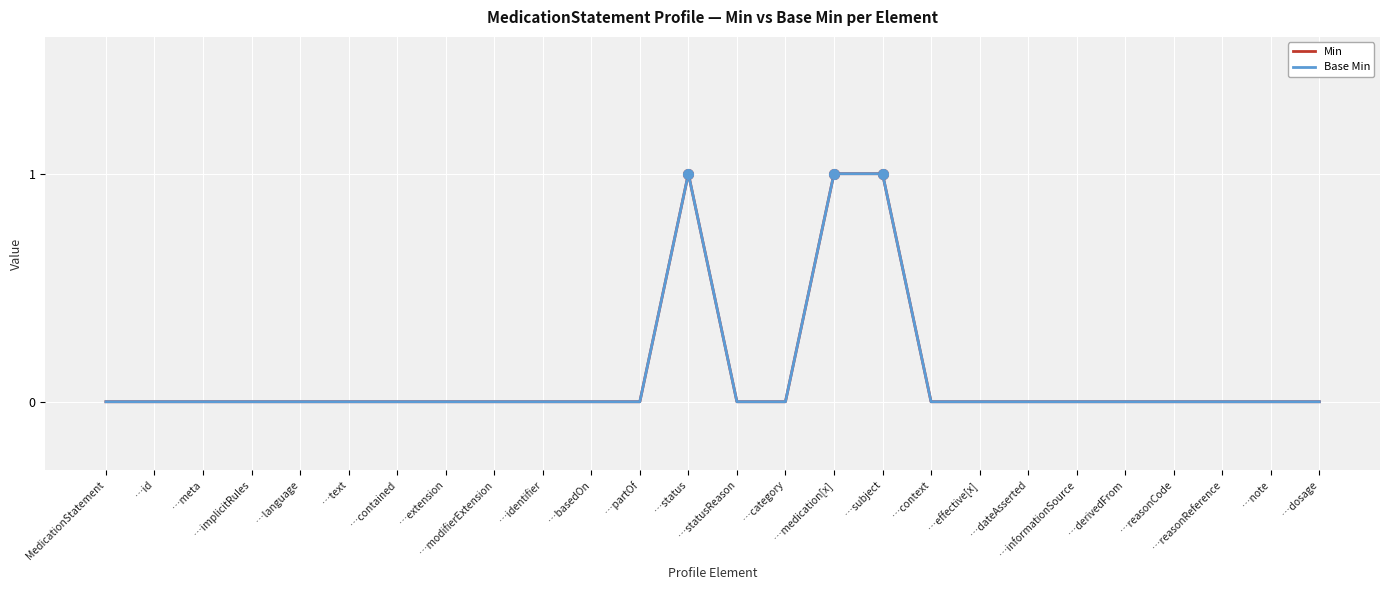

List the labels in order of Base Min value, largest first.

…status, …medication[x], …subject, MedicationStatement, …id, …meta, …implicitRules, …language, …text, …contained, …extension, …modifierExtension, …identifier, …basedOn, …partOf, …statusReason, …category, …context, …effective[x], …dateAsserted, …informationSource, …derivedFrom, …reasonCode, …reasonReference, …note, …dosage